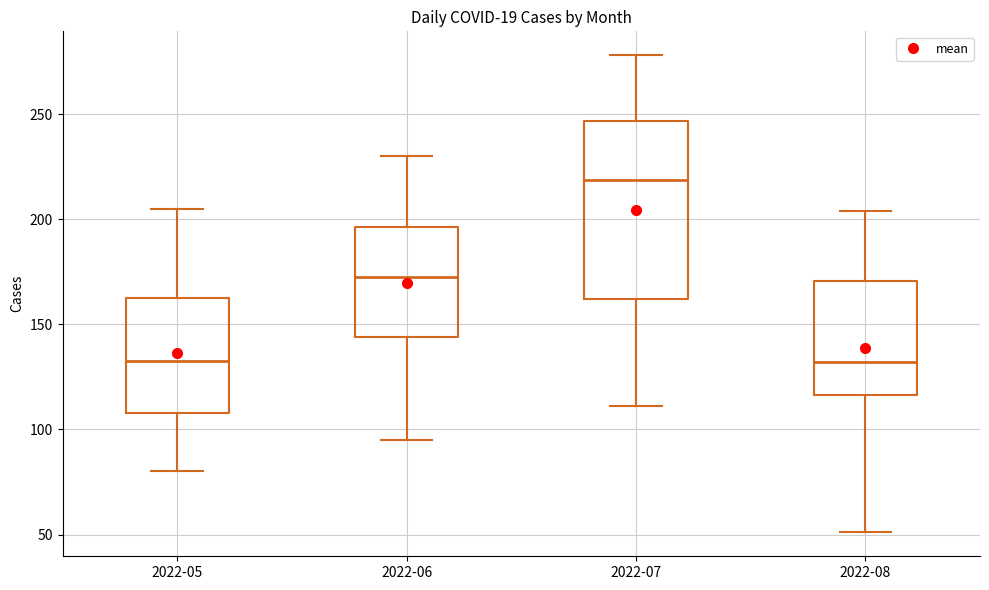

Which box is the tallest, from its lower edge to its upper edge?

2022-07